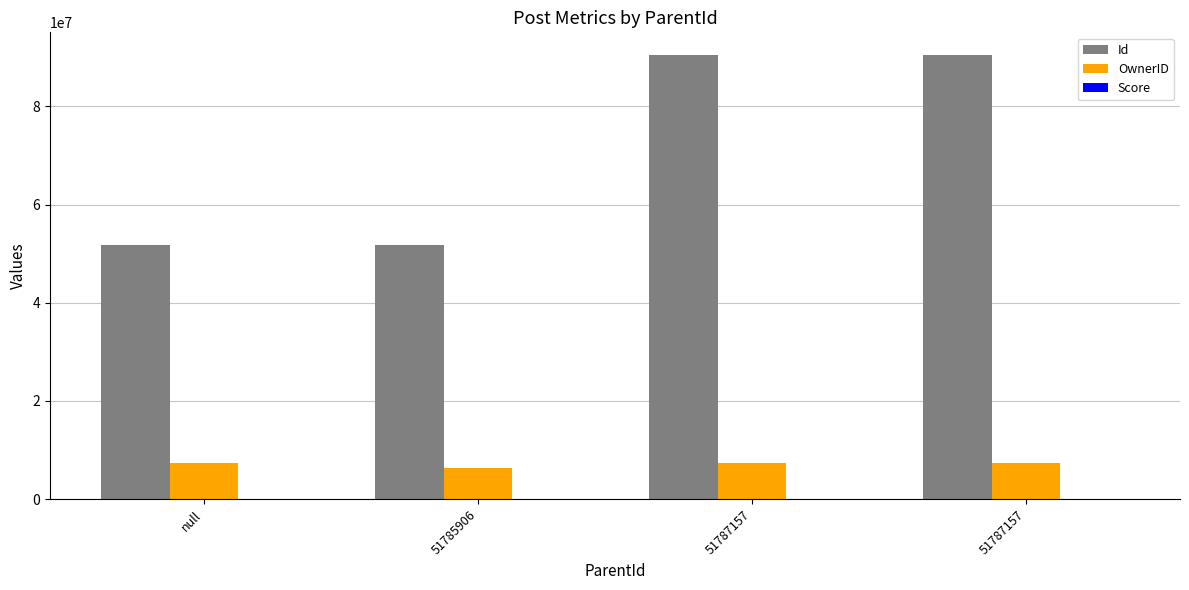

Are the bars horizontal?

No